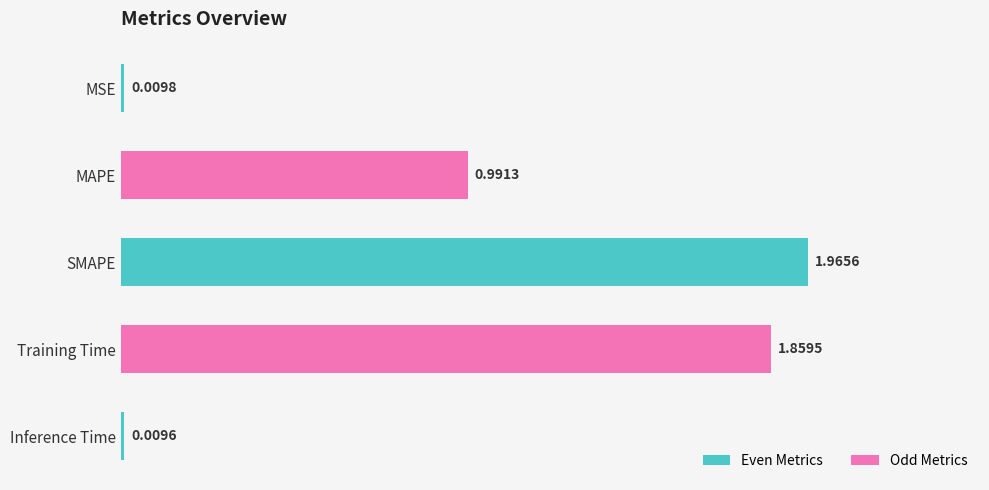

Does the chart contain stacked bars?

No